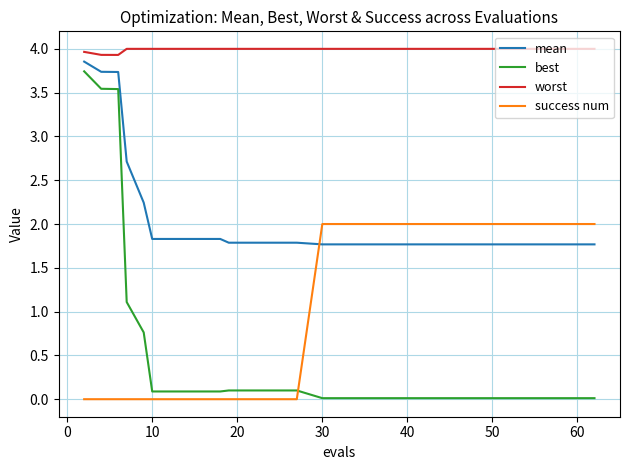

What is the difference between the maximum and minimum values in the mean series?

2.1